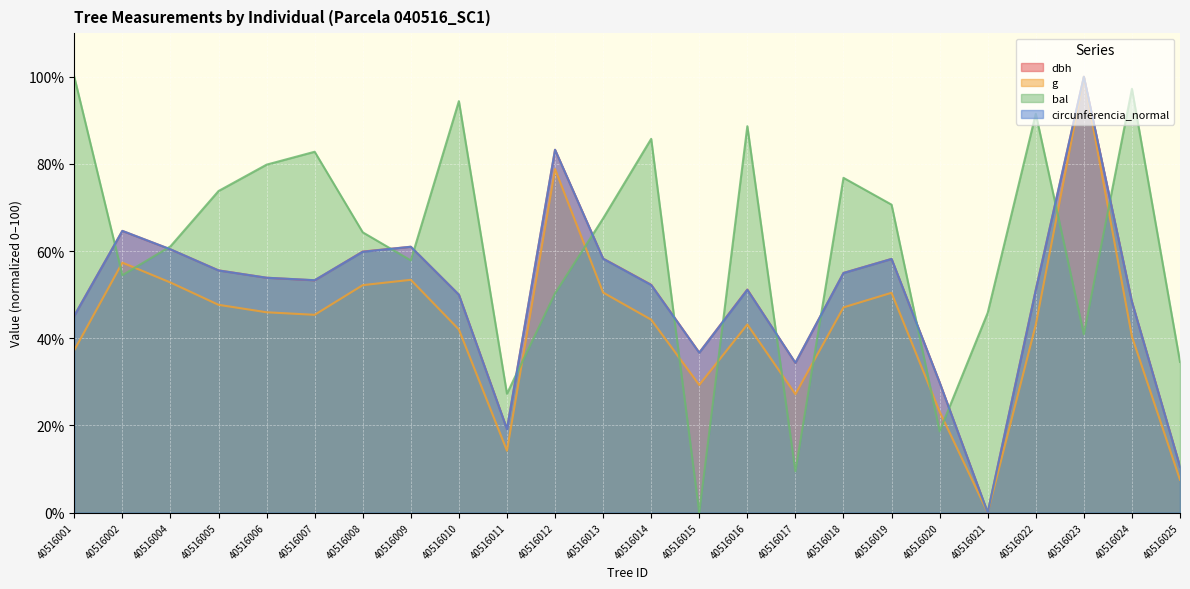

What is the sum of the circunferencia_normal values at 40516014 and 40516012?

135.5